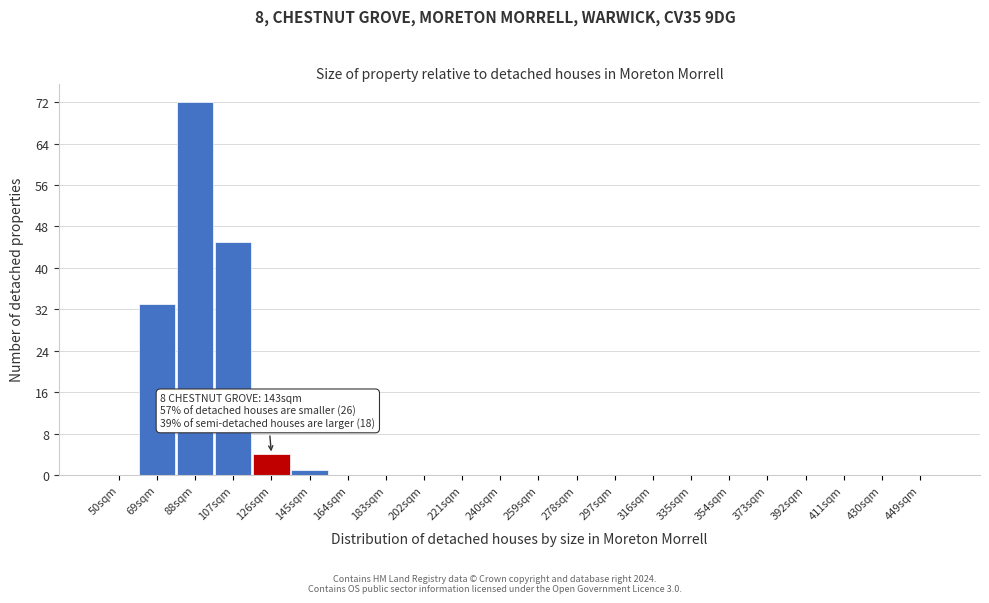

Reading left to right, extract all data points from this chart.

50sqm=0	69sqm=33	88sqm=72	107sqm=45	126sqm=4	145sqm=1	164sqm=0	183sqm=0	202sqm=0	221sqm=0	240sqm=0	259sqm=0	278sqm=0	297sqm=0	316sqm=0	335sqm=0	354sqm=0	373sqm=0	392sqm=0	411sqm=0	430sqm=0	449sqm=0